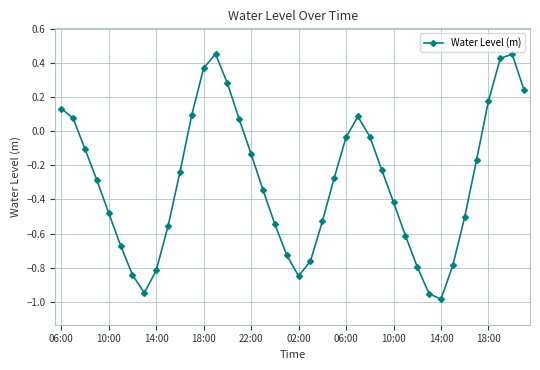

How many positive values are there?

12